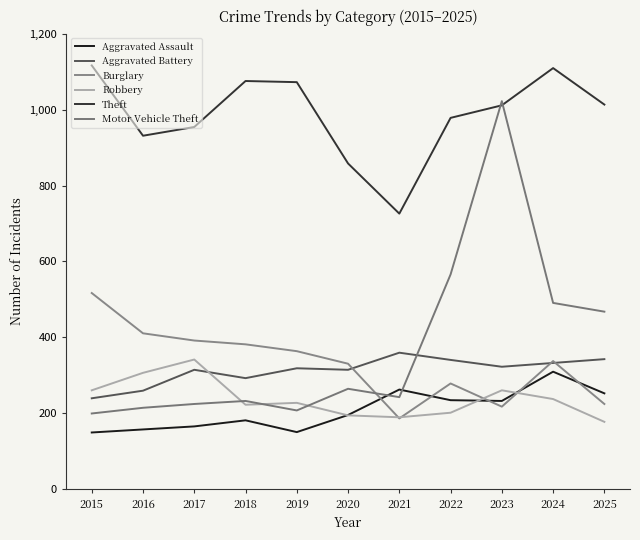

At which category does Aggravated Battery reach its first local valley?

2018